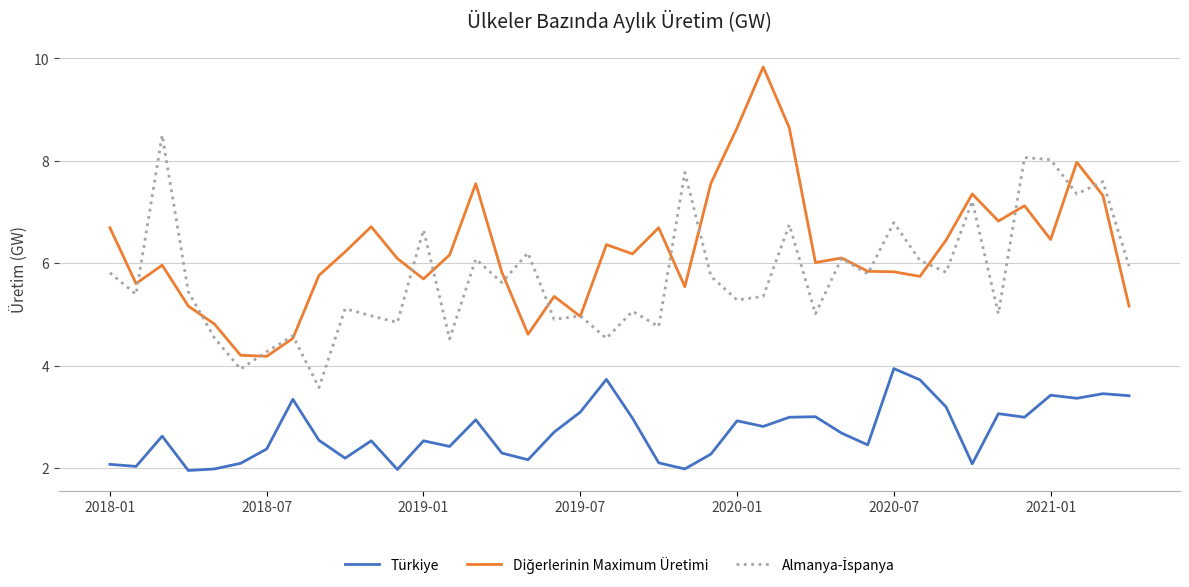

What is the maximum value shown in the chart?

9.8